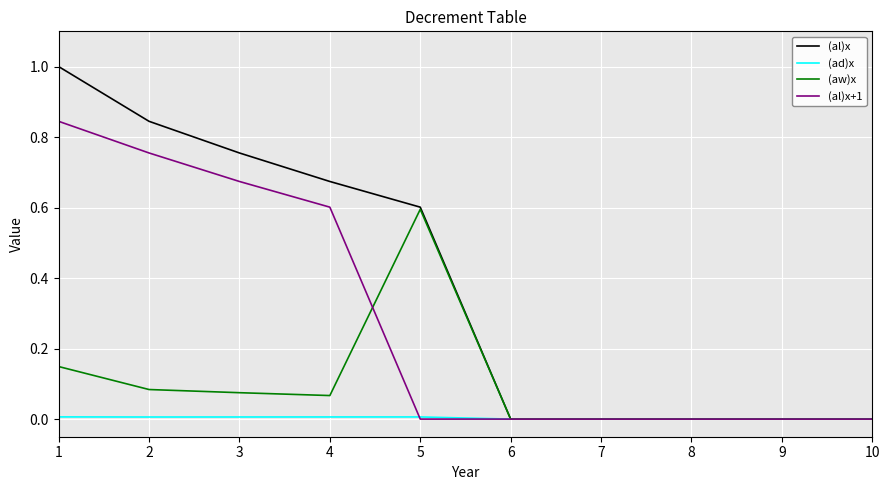

List the series in order of their peak value, lowest first.

(ad)x, (aw)x, (al)x+1, (al)x